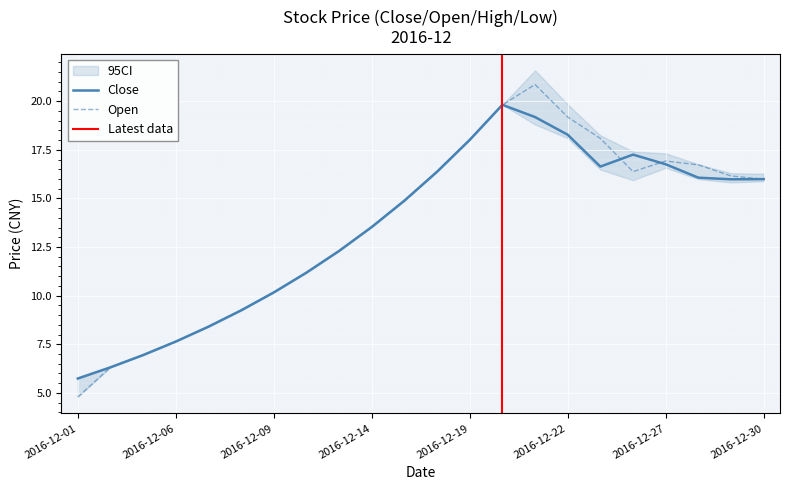

The value of close at 2016-12-27 is 6.3. True or false?

False